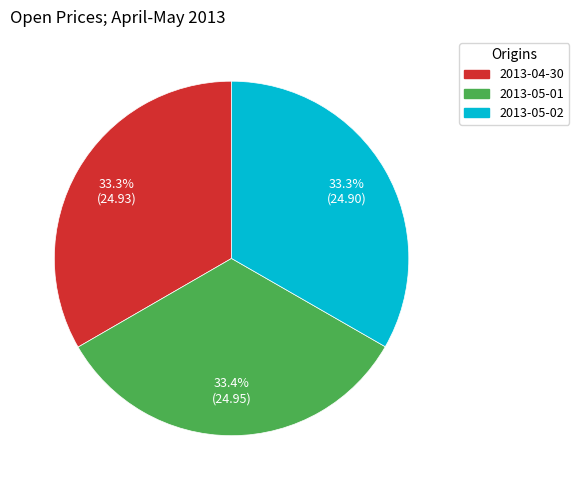

What percentage is the 2013-05-01 slice, to the nearest percent?

33%